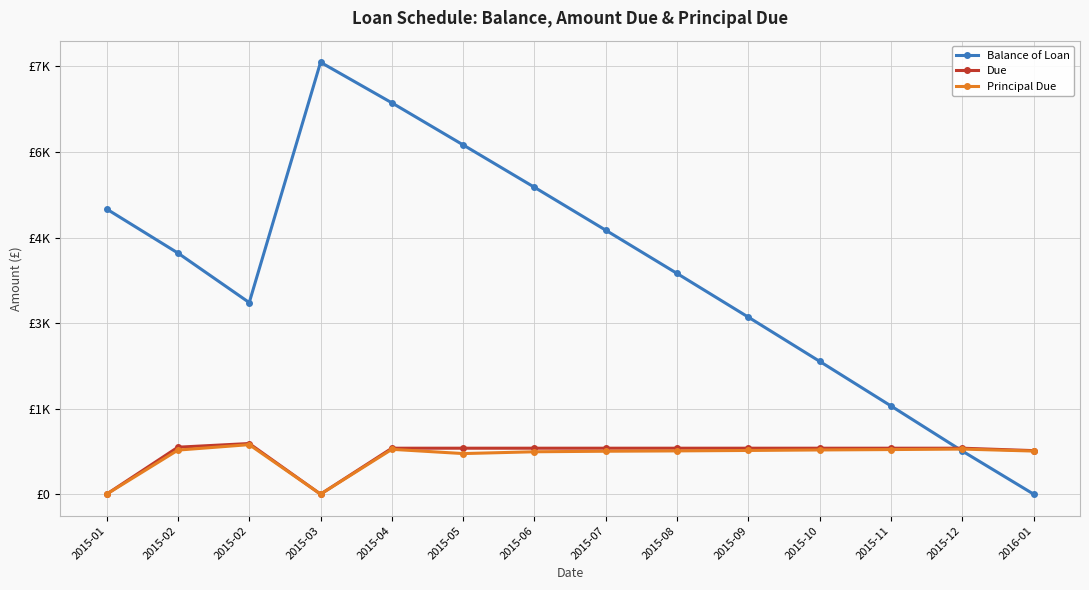

What is the difference between the maximum and minimum values in the Balance of Loan series?

7573.1